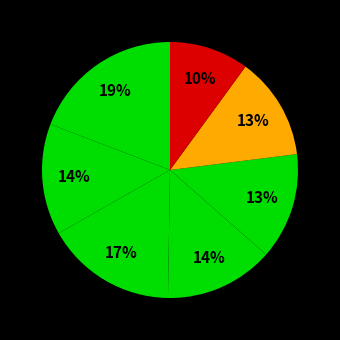

How many segments does this pie chart have?

7